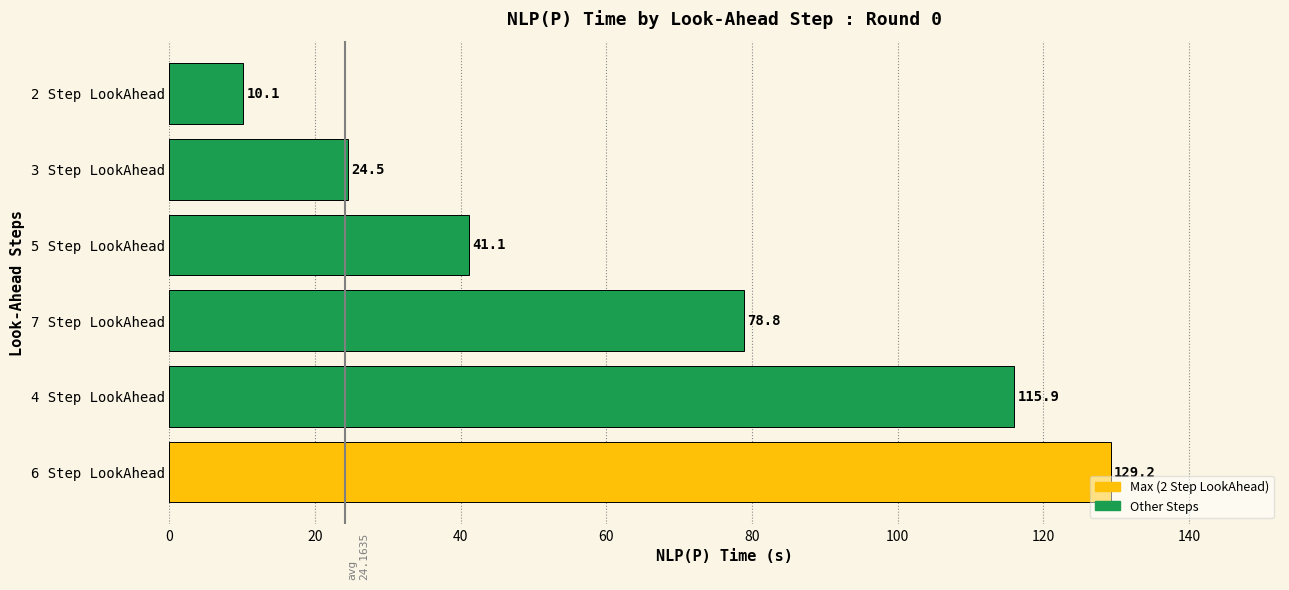

Is it true that the value at 3 Step LookAhead is 16.4?

False